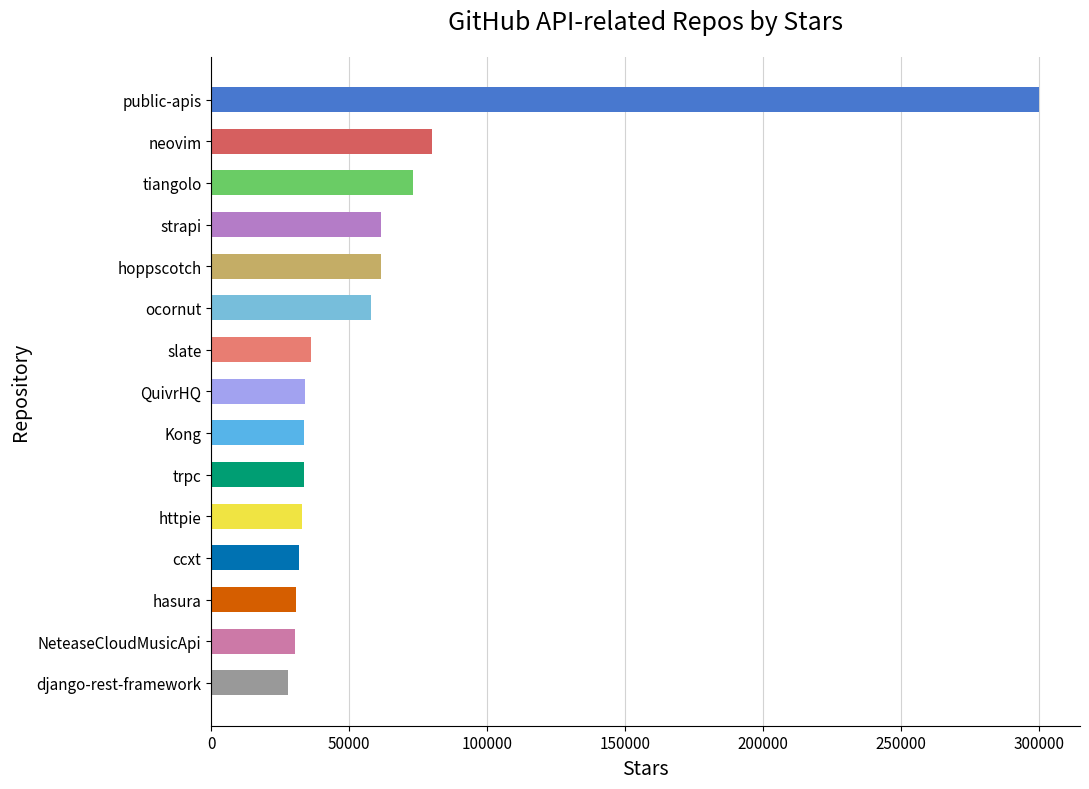

Which has a higher value, ocornut or QuivrHQ?

ocornut